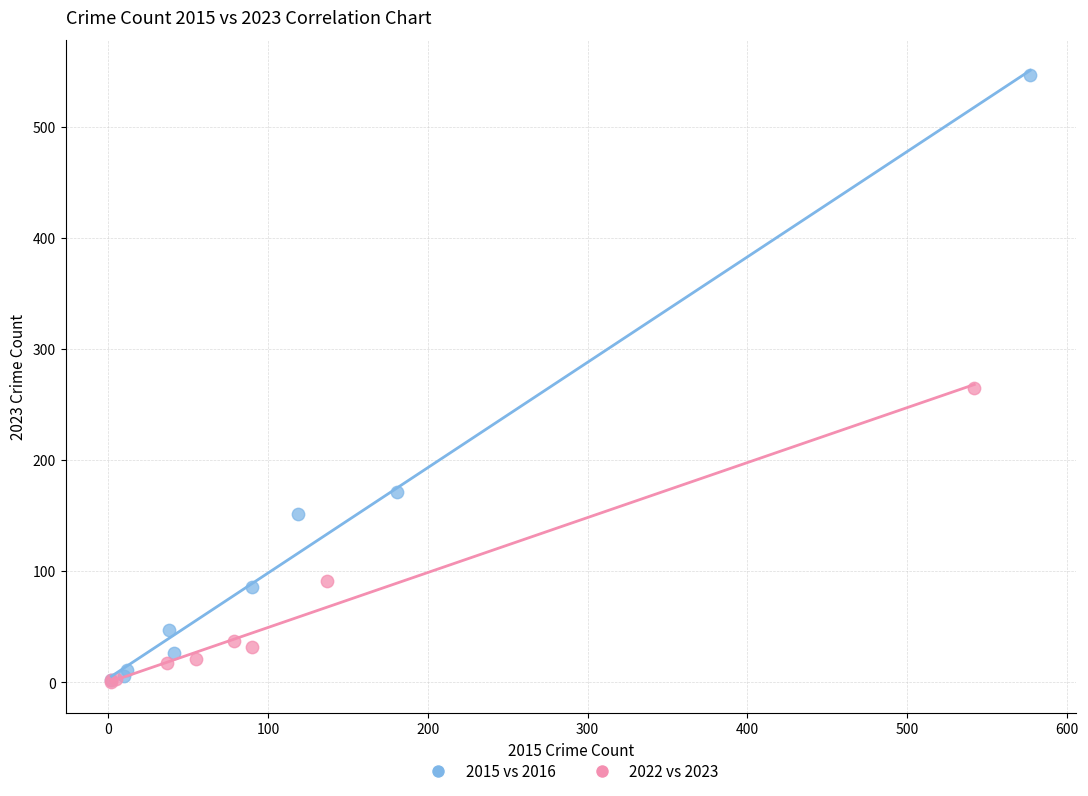

Which series has the widest spread of Y values?

2015 vs 2016